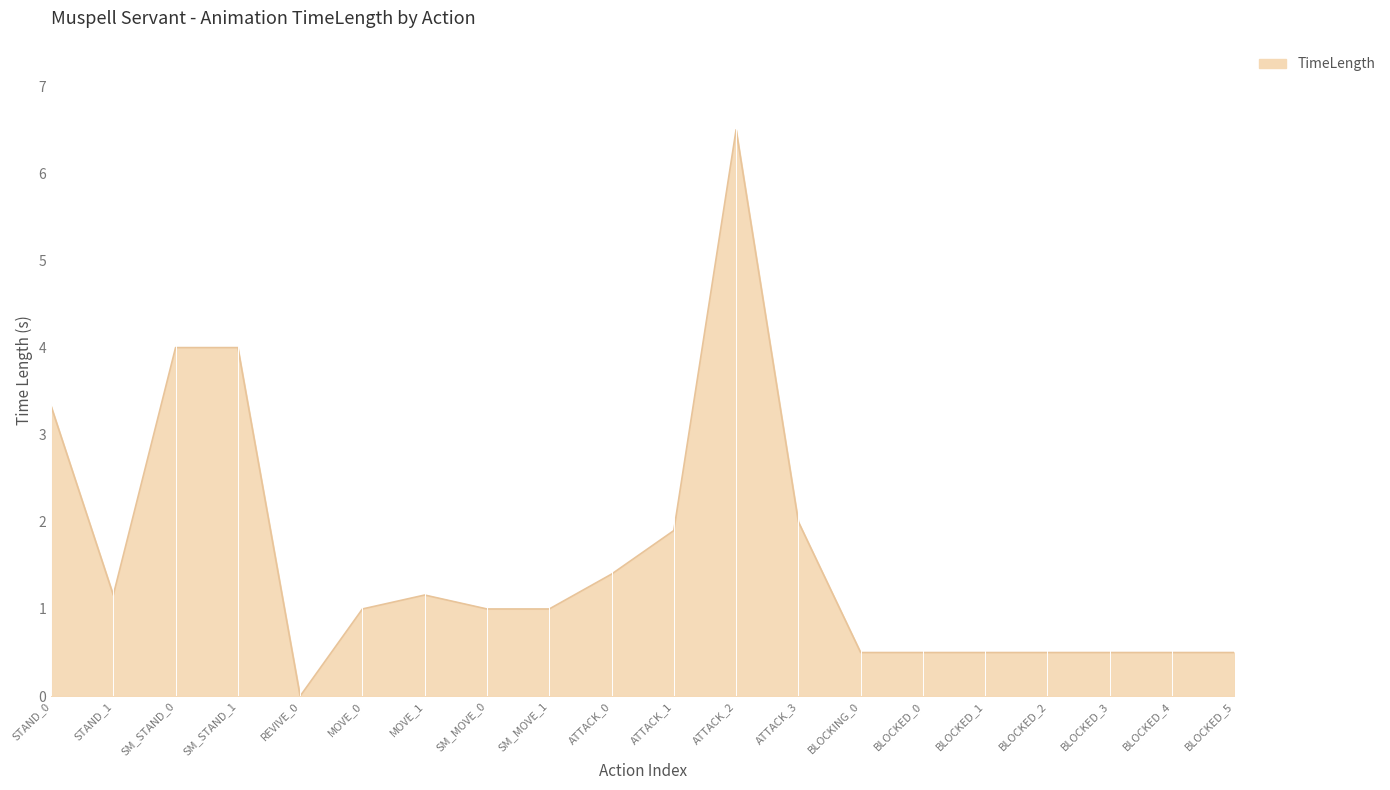

Which label corresponds to the largest value in the chart?

ATTACK_2